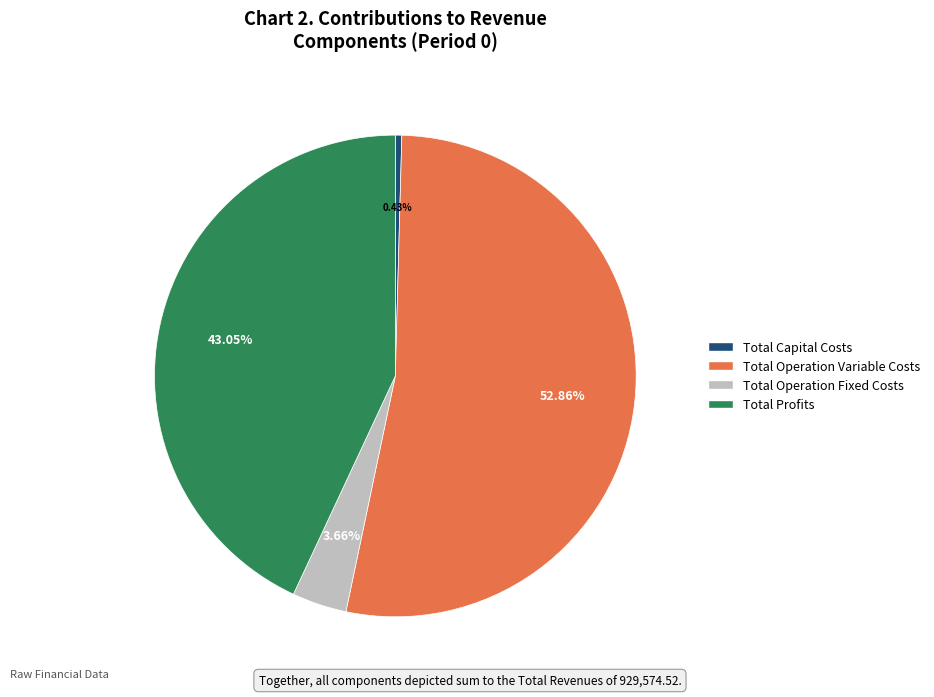

How many slices are in this pie chart?

4